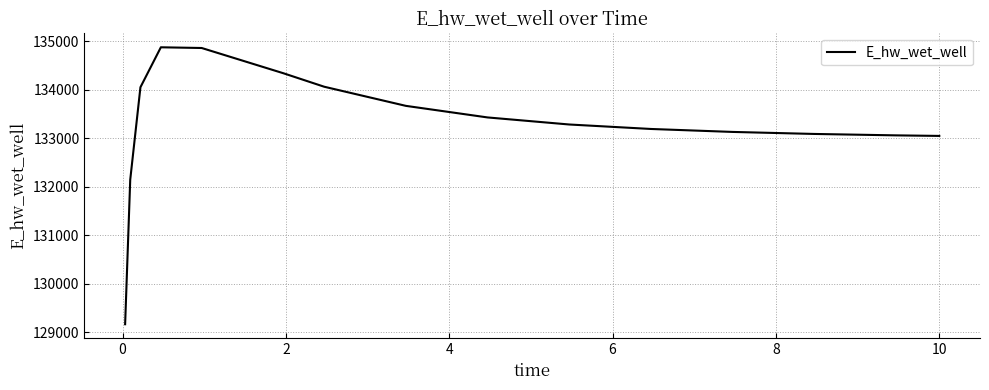

True or false: there are more than 0 points higher than both neighbors.

True